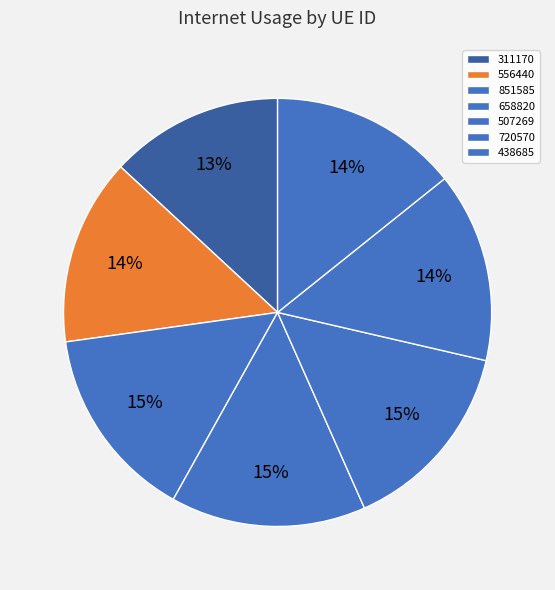

To the nearest percent, what is the combined percentage of 507269 and 720570?

29%